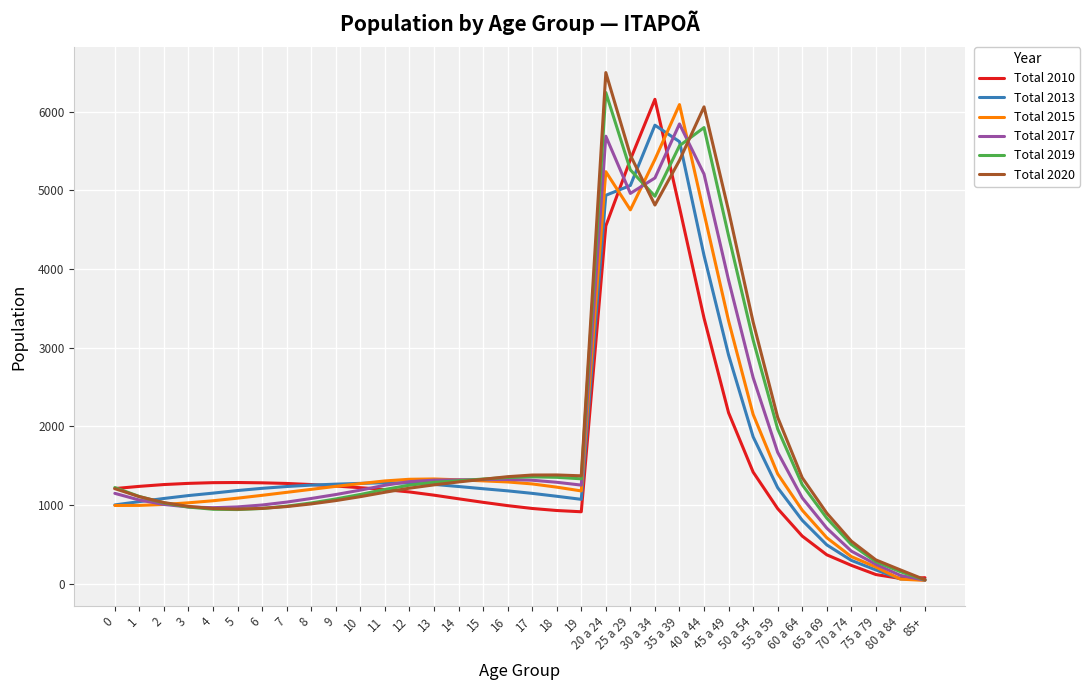

Reading left to right, transcribe all the data shown in this chart.

Total 2010: 0=1208	1=1236	2=1259	3=1274	4=1283	5=1285	6=1281	7=1273	8=1259	9=1240	10=1219	11=1195	12=1165	13=1124	14=1078	15=1033	16=991	17=955	18=929	19=913	20 a 24=4547	25 a 29=5390	30 a 34=6156	35 a 39=4782	40 a 44=3375	45 a 49=2172	50 a 54=1418	55 a 59=953	60 a 64=604	65 a 69=366	70 a 74=232	75 a 79=115	80 a 84=65	85+=75
Total 2013: 0=1000	1=1042	2=1082	3=1119	4=1150	5=1183	6=1211	7=1234	8=1252	9=1264	10=1274	11=1282	12=1278	13=1261	14=1234	15=1206	16=1179	17=1147	18=1110	19=1071	20 a 24=4936	25 a 29=5061	30 a 34=5827	35 a 39=5618	40 a 44=4172	45 a 49=2906	50 a 54=1866	55 a 59=1219	60 a 64=805	65 a 69=492	70 a 74=295	75 a 79=174	80 a 84=59	85+=53
Total 2015: 0=993	1=994	2=1006	3=1027	4=1053	5=1086	6=1122	7=1160	8=1198	9=1236	10=1271	11=1305	12=1326	13=1330	14=1319	15=1306	16=1292	17=1267	18=1226	19=1178	20 a 24=5236	25 a 29=4751	30 a 34=5392	35 a 39=6089	40 a 44=4709	45 a 49=3340	50 a 54=2151	55 a 59=1395	60 a 64=933	65 a 69=583	70 a 74=343	75 a 79=211	80 a 84=57	85+=40
Total 2017: 0=1147	1=1062	2=1006	3=974	4=965	5=975	6=999	7=1036	8=1082	9=1132	10=1188	11=1250	12=1296	13=1315	14=1319	15=1322	16=1323	17=1314	18=1288	19=1252	20 a 24=5687	25 a 29=4960	30 a 34=5156	35 a 39=5843	40 a 44=5206	45 a 49=3858	50 a 54=2619	55 a 59=1669	60 a 64=1090	65 a 69=705	70 a 74=413	75 a 79=245	80 a 84=104	85+=43
Total 2019: 0=1221	1=1107	2=1025	3=973	4=945	5=941	6=955	7=984	8=1025	9=1076	10=1133	11=1197	12=1251	13=1287	14=1307	15=1329	16=1349	17=1357	18=1351	19=1332	20 a 24=6242	25 a 29=5259	30 a 34=4924	35 a 39=5566	40 a 44=5797	45 a 49=4421	50 a 54=3097	55 a 59=1966	60 a 64=1257	65 a 69=832	70 a 74=497	75 a 79=279	80 a 84=151	85+=46
Total 2020: 0=1207	1=1105	2=1030	3=981	4=954	5=947	6=956	7=979	8=1013	9=1055	10=1105	11=1161	12=1213	13=1255	14=1292	15=1326	16=1359	17=1380	18=1381	19=1370	20 a 24=6496	25 a 29=5445	30 a 34=4812	35 a 39=5380	40 a 44=6060	45 a 49=4740	50 a 54=3325	55 a 59=2114	60 a 64=1346	65 a 69=896	70 a 74=540	75 a 79=301	80 a 84=174	85+=49